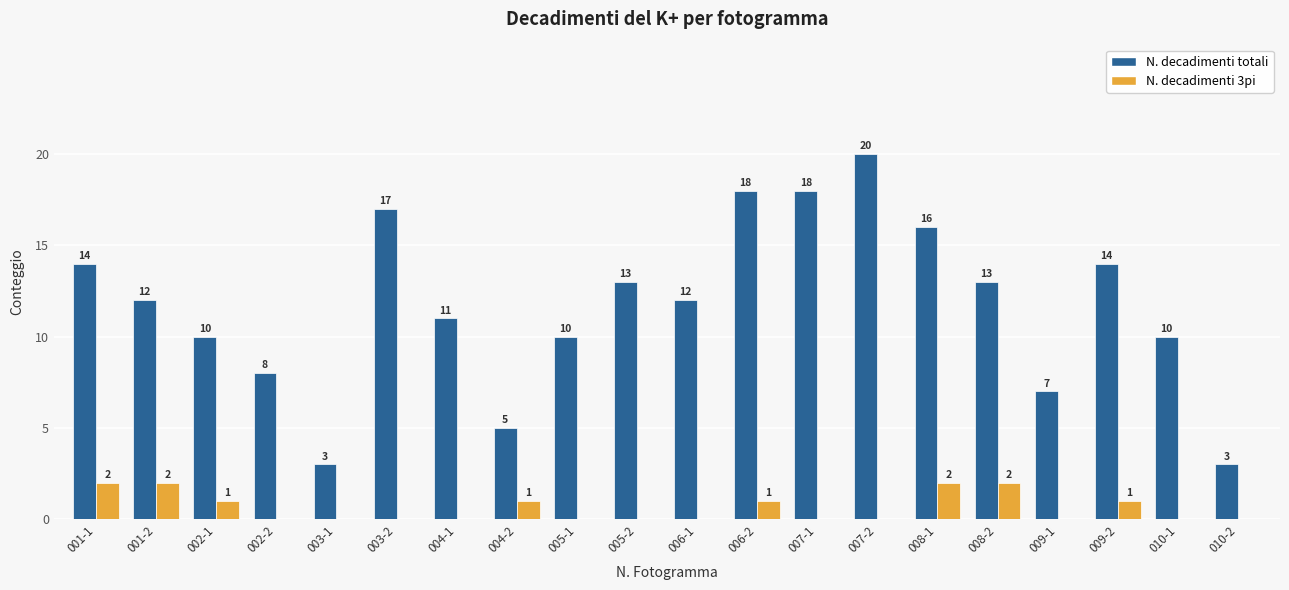

Which series has the largest total across all categories?

N. decadimenti totali